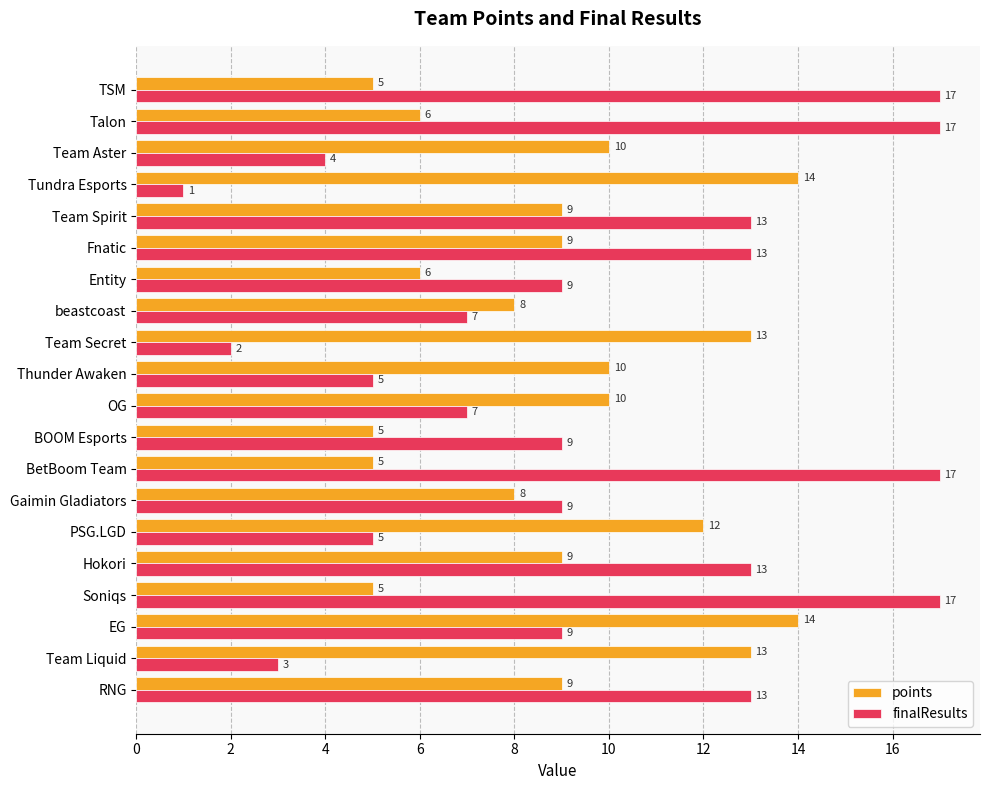

What is the difference between the maximum and minimum values in the finalResults series?

16